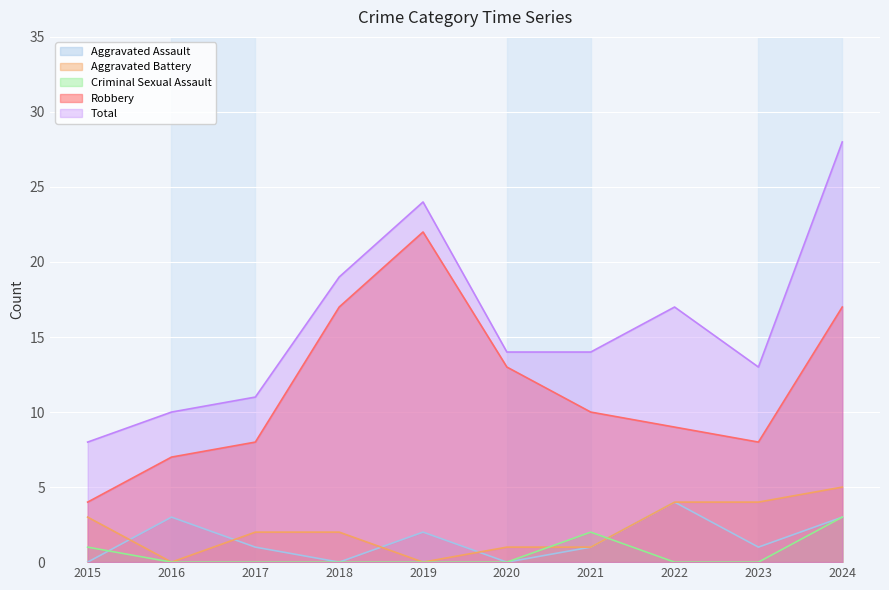

Rank the series at 2017 from highest to lowest value.

Total, Robbery, Aggravated Battery, Aggravated Assault, Criminal Sexual Assault